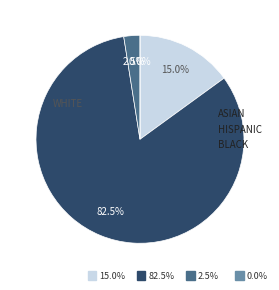

How many slices are in this pie chart?

4